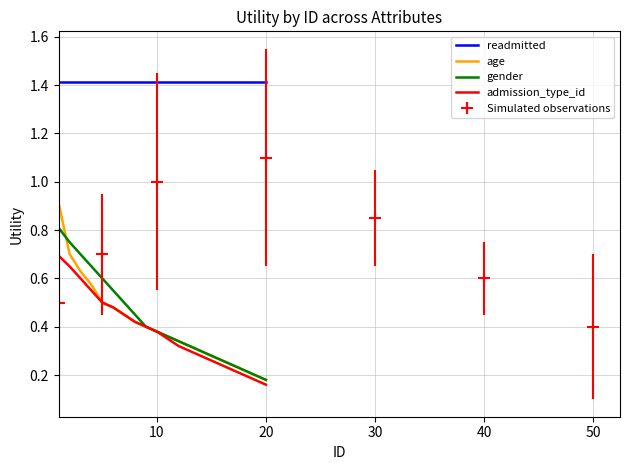

Reading right to left, transcribe all the data shown in this chart.

readmitted: 1.4	1.4	1.4	1.4	1.4	1.4	1.4	1.4	1.4	1.4	1.4	1.4	1.4	1.4	1.4	1.4	1.4	1.4	1.4	1.4
age: 0.2	0.2	0.2	0.2	0.3	0.3	0.3	0.3	0.3	0.4	0.4	0.4	0.4	0.5	0.5	0.5	0.6	0.6	0.7	0.9
gender: 0.2	0.2	0.2	0.2	0.3	0.3	0.3	0.3	0.3	0.4	0.4	0.4	0.5	0.5	0.6	0.6	0.7	0.7	0.8	0.8
admission_type_id: 0.2	0.2	0.2	0.2	0.2	0.3	0.3	0.3	0.3	0.3	0.4	0.4	0.4	0.5	0.5	0.5	0.6	0.6	0.7	0.7